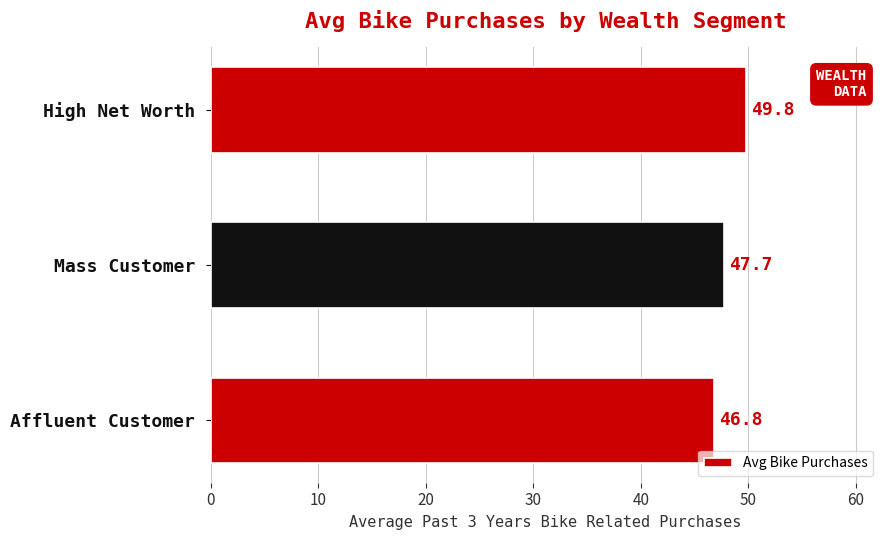

Where is the data nearest to the value 48?

Mass Customer